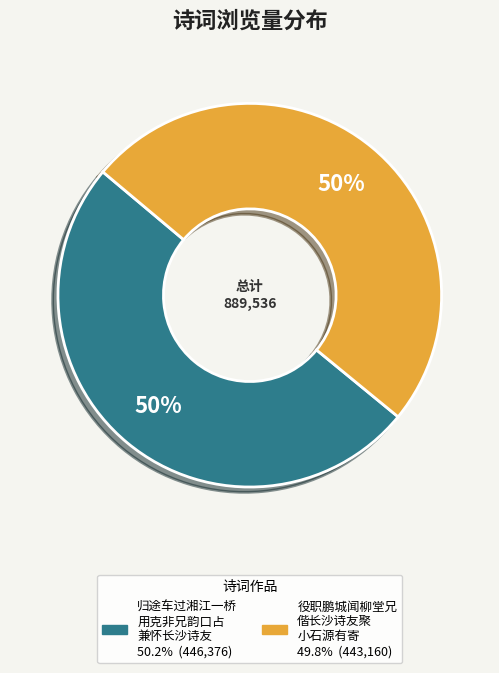

To the nearest percent, what is the average slice percentage?

50%